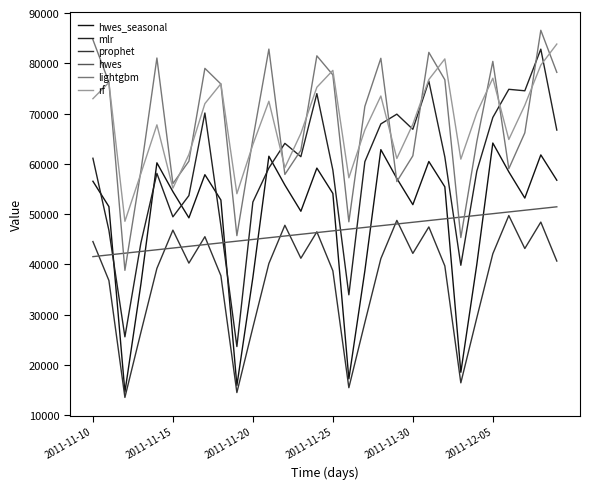

Which series has the largest total across all categories?

rf